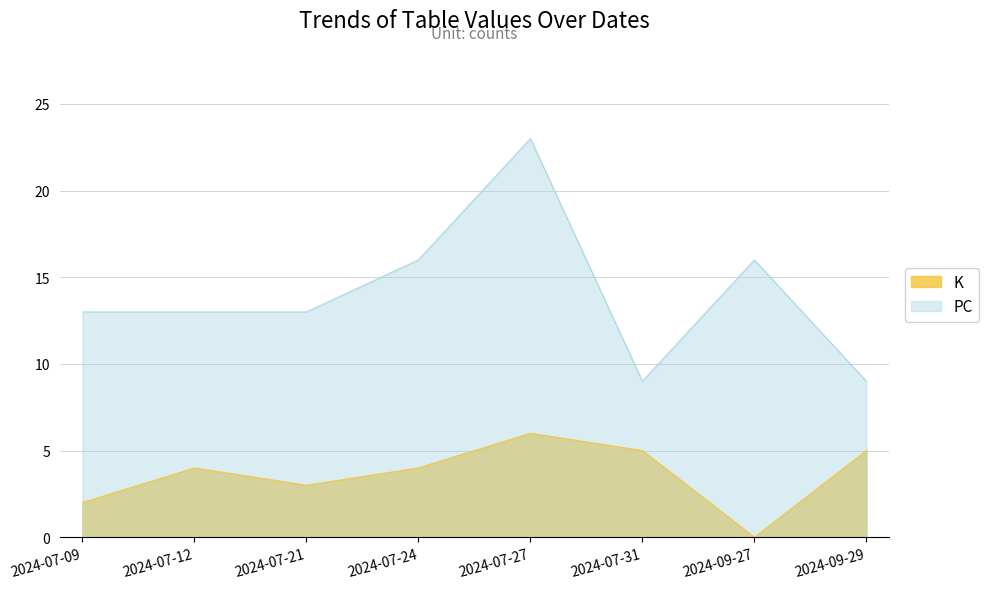

What is the average value of the K series?

4